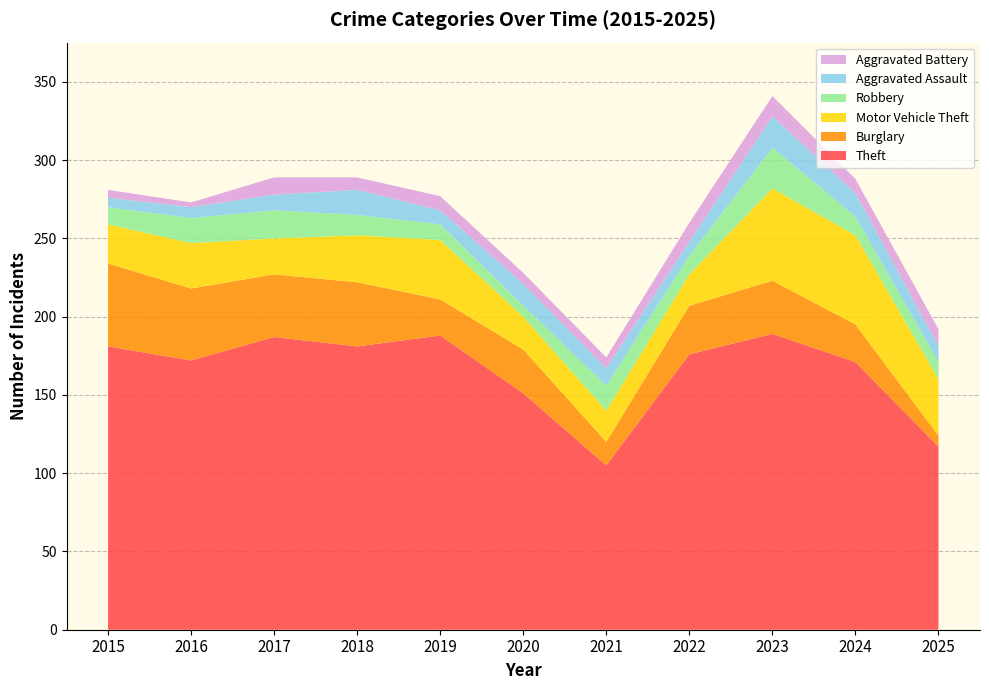

Reading left to right, extract all data points from this chart.

Theft: 2015=181	2016=172	2017=187	2018=181	2019=188	2020=151	2021=105	2022=176	2023=189	2024=171	2025=117
Burglary: 2015=53	2016=46	2017=40	2018=41	2019=23	2020=28	2021=15	2022=31	2023=34	2024=24	2025=7
Motor Vehicle Theft: 2015=25	2016=29	2017=23	2018=30	2019=38	2020=21	2021=20	2022=20	2023=59	2024=57	2025=36
Robbery: 2015=11	2016=16	2017=18	2018=13	2019=10	2020=7	2021=16	2022=12	2023=26	2024=12	2025=11
Aggravated Assault: 2015=6	2016=7	2017=10	2018=16	2019=9	2020=14	2021=11	2022=9	2023=20	2024=15	2025=10
Aggravated Battery: 2015=5	2016=3	2017=11	2018=8	2019=9	2020=7	2021=7	2022=12	2023=13	2024=9	2025=11